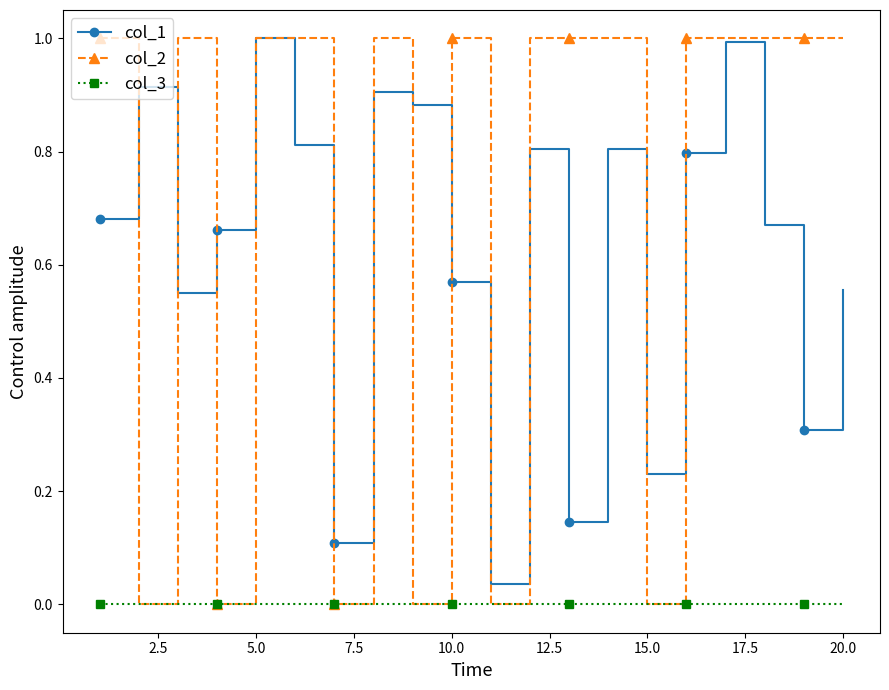

Does the chart have visible grid lines?

No